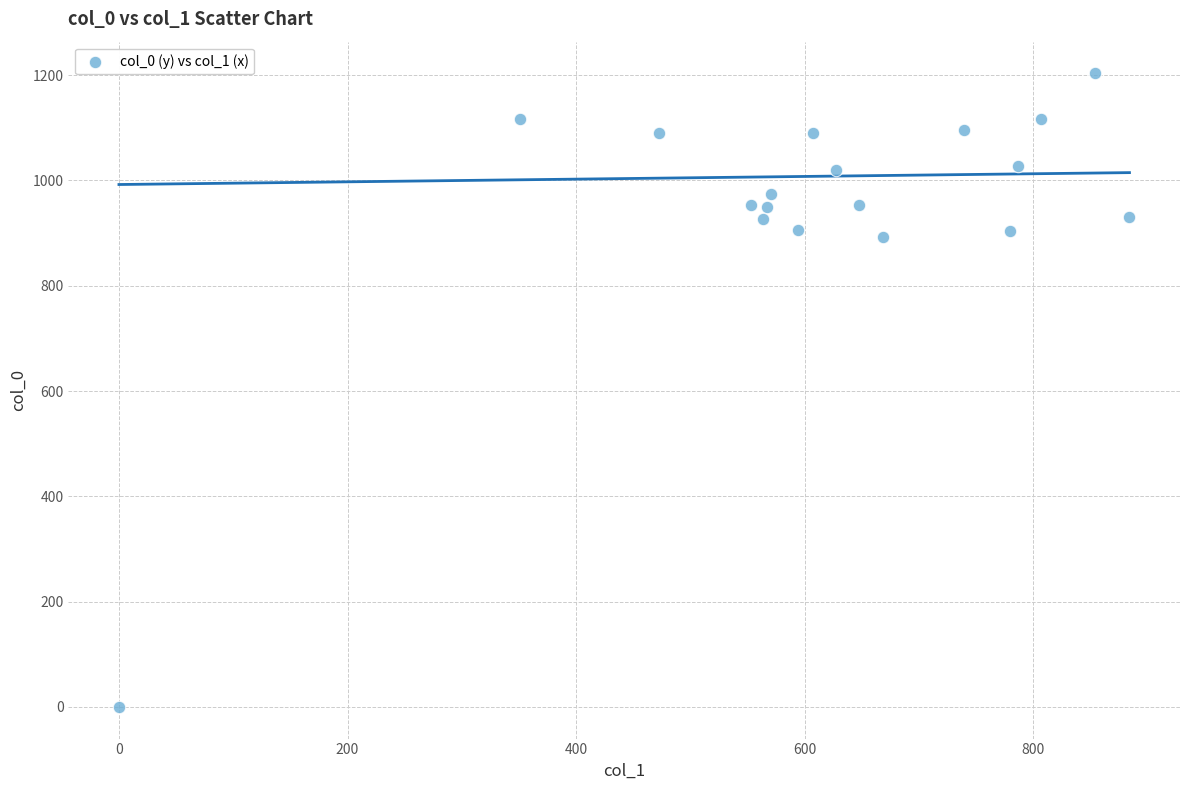

What is the range of X values (max minus min)?

884.2